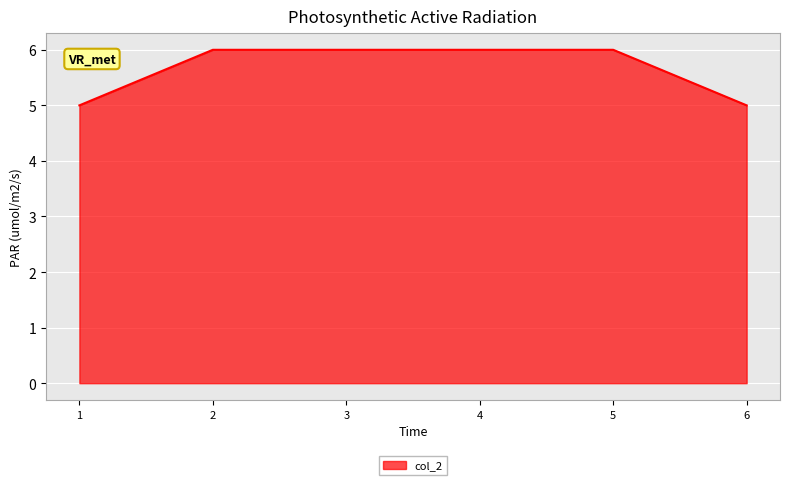

What is the difference between the maximum and minimum values?

1